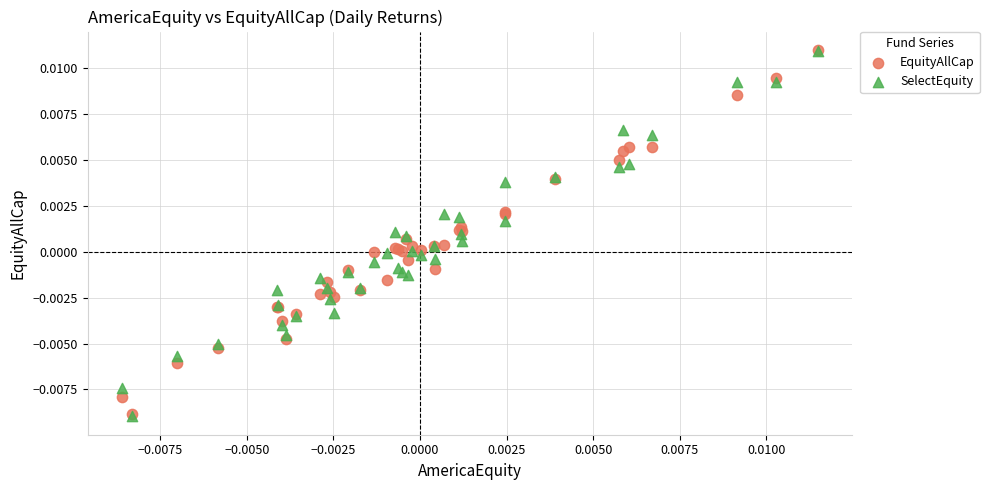

What are all the series names shown in the legend?

EquityAllCap, SelectEquity